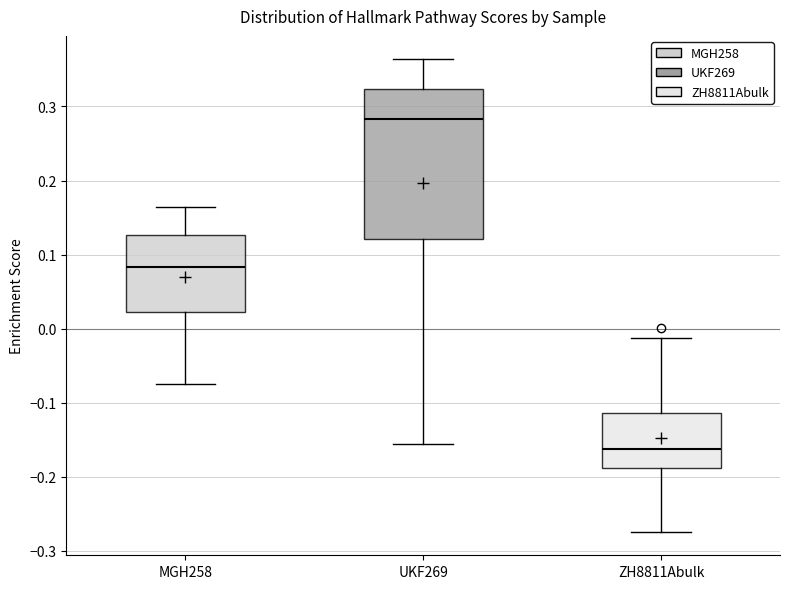

Which box is the tallest, from its lower edge to its upper edge?

UKF269